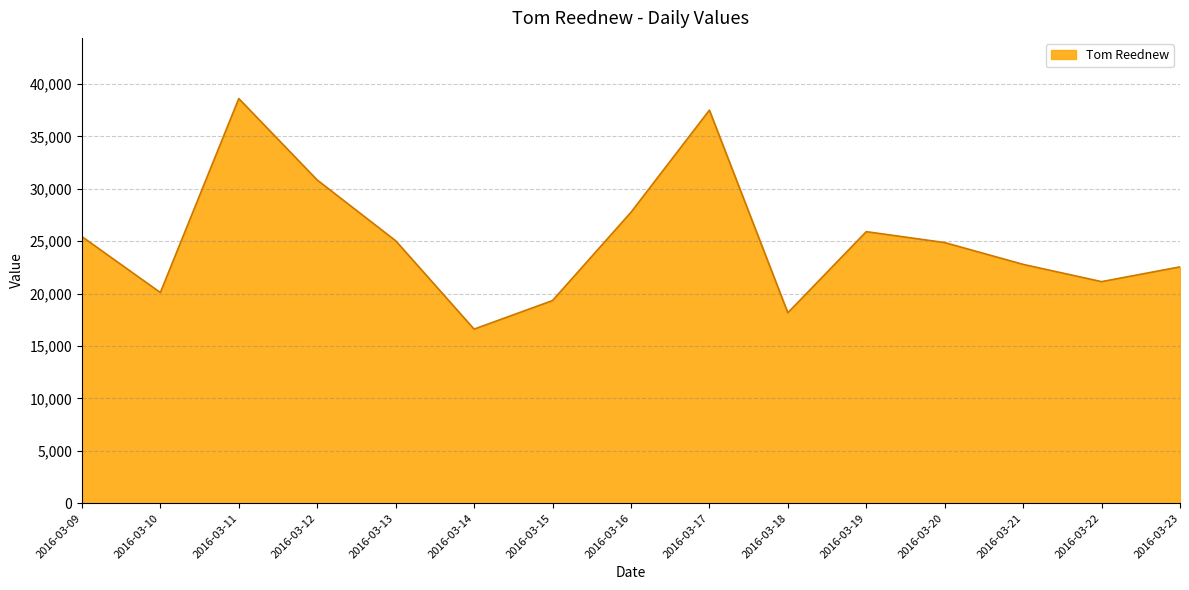

What is the change in value from 2016-03-18 to 2016-03-22?

+2973